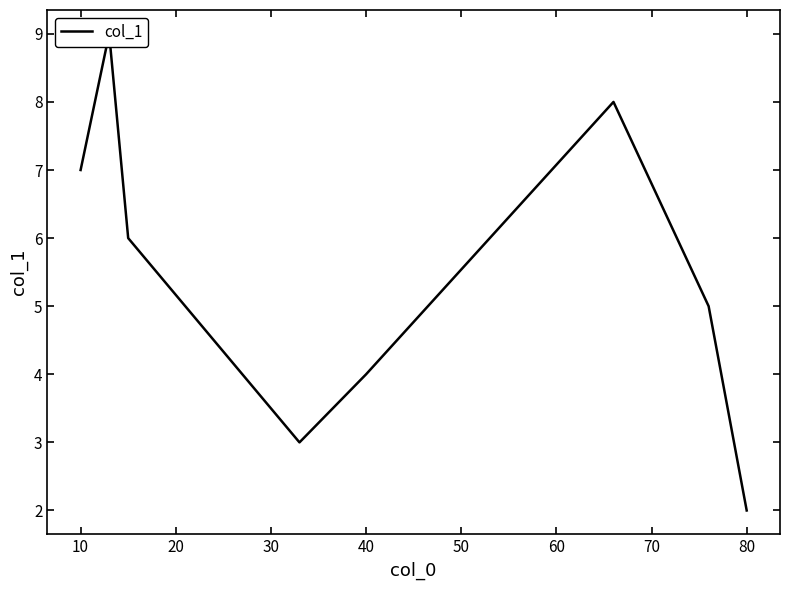

The chart shows a value of 11.4 at 0. True or false?

False